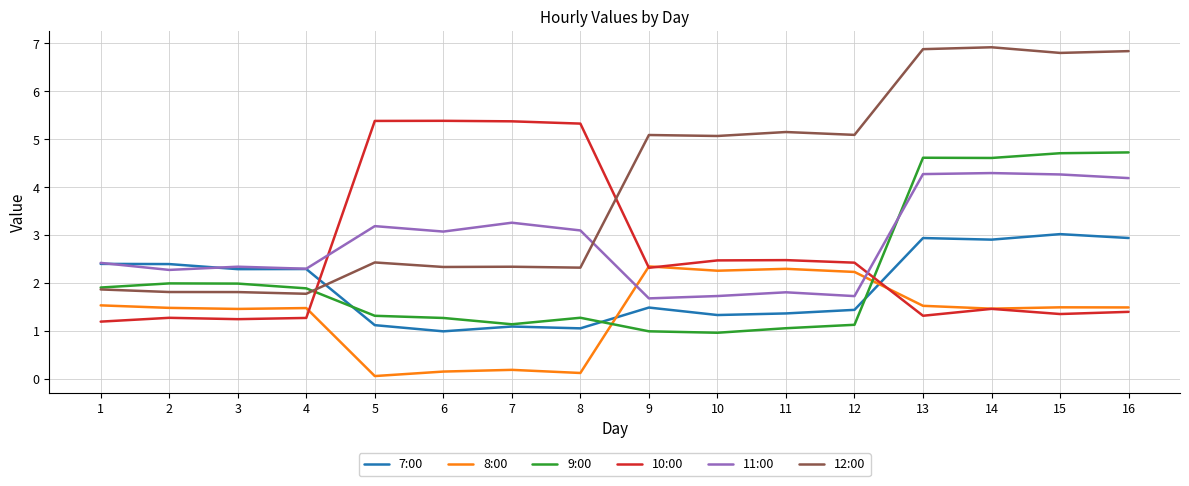

How many series are shown in this chart?

6